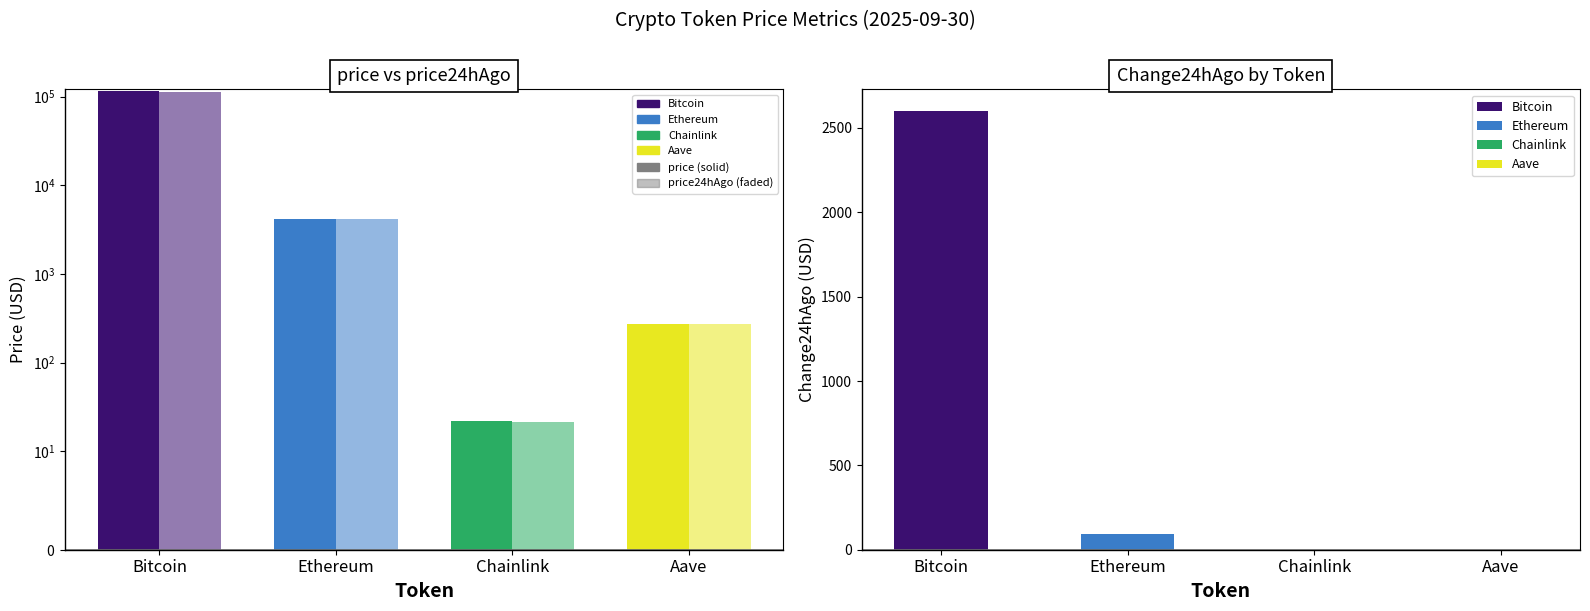

Is it true that price24hAgo equals 5654.3 at Ethereum?

False